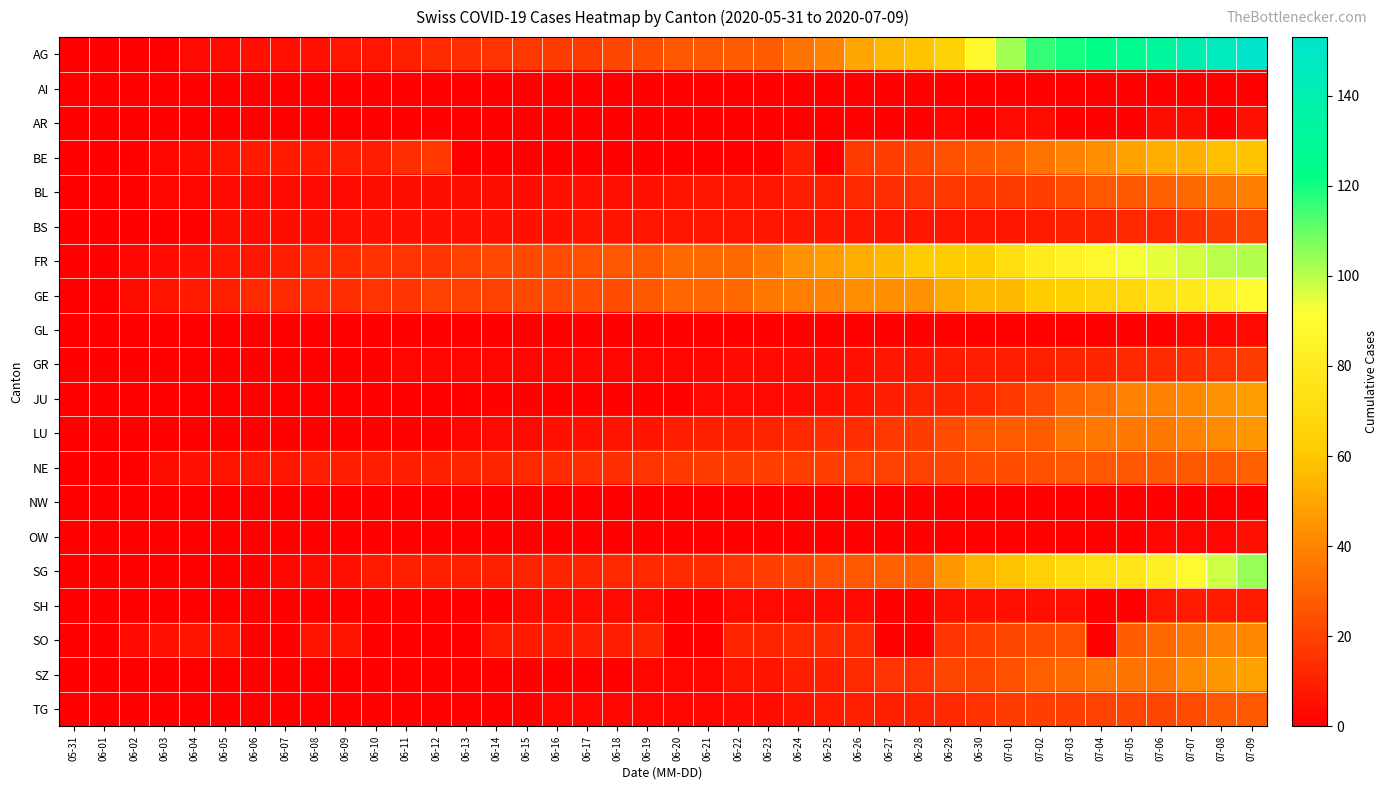

What is the total value across all series at 06-06?

50